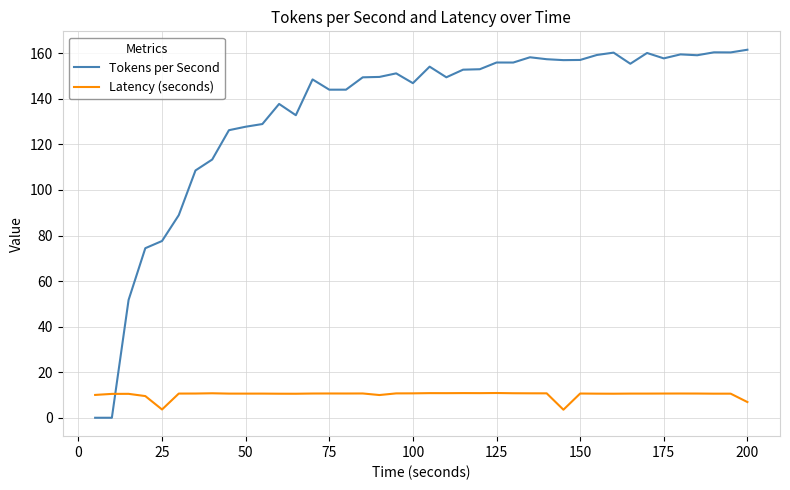

What is the difference between the maximum and minimum values in the Latency (seconds) series?

7.3